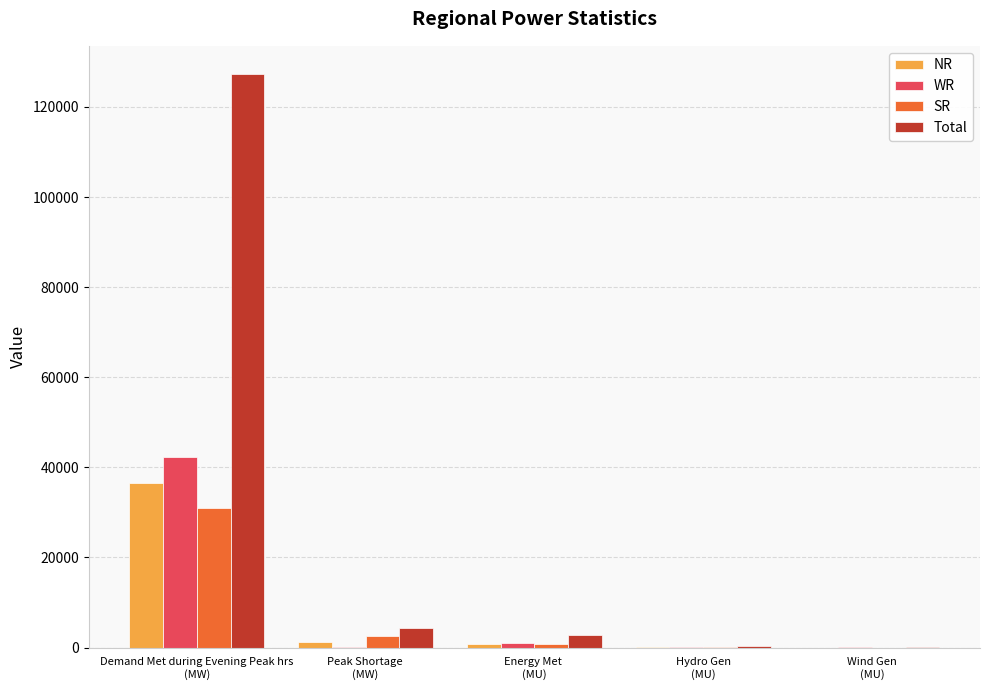

What is the sum of all NR values?

38639